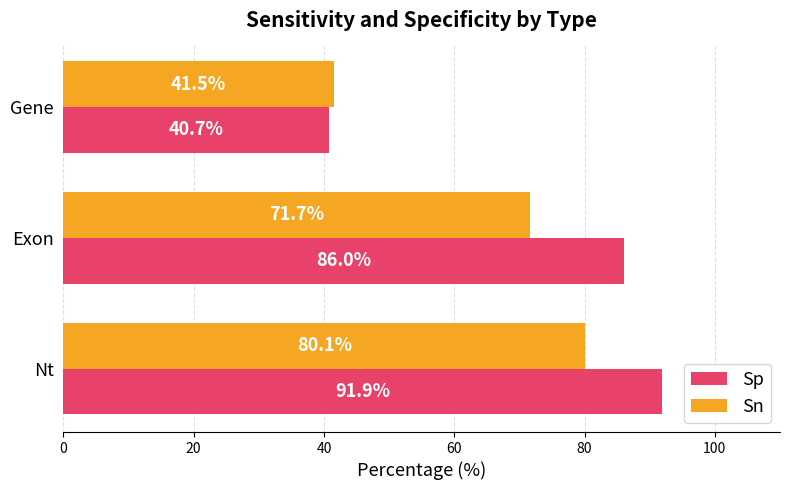

List the series in order of their overall mean, highest first.

Sp, Sn